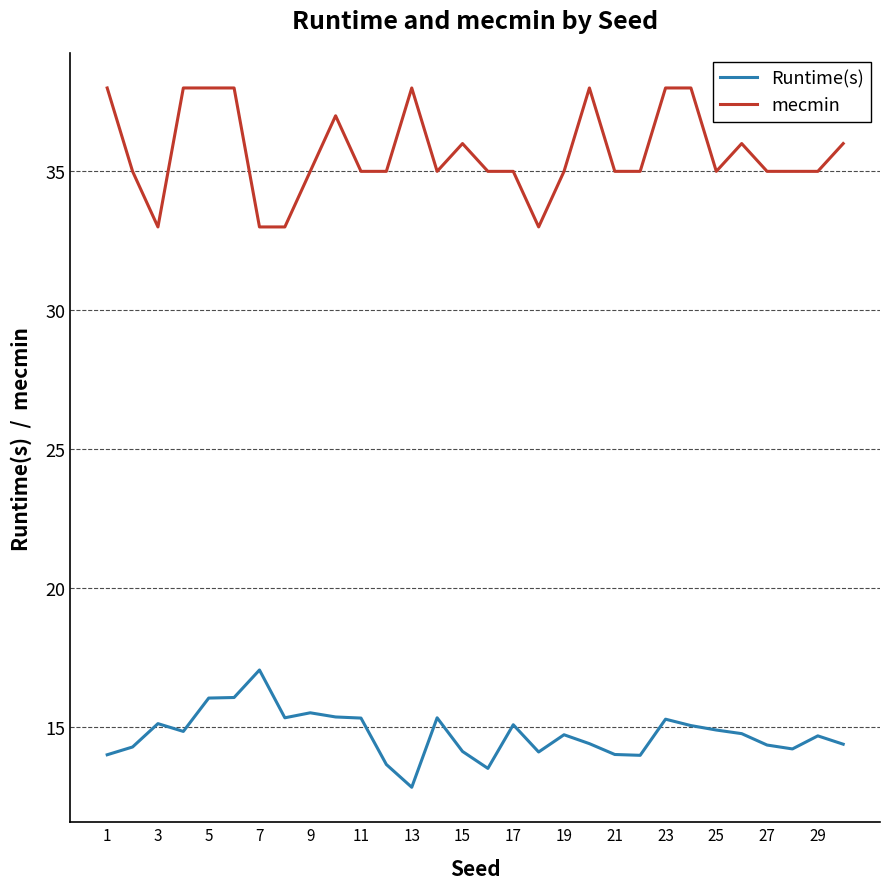

What is the sum of all mecmin values?

1071.0